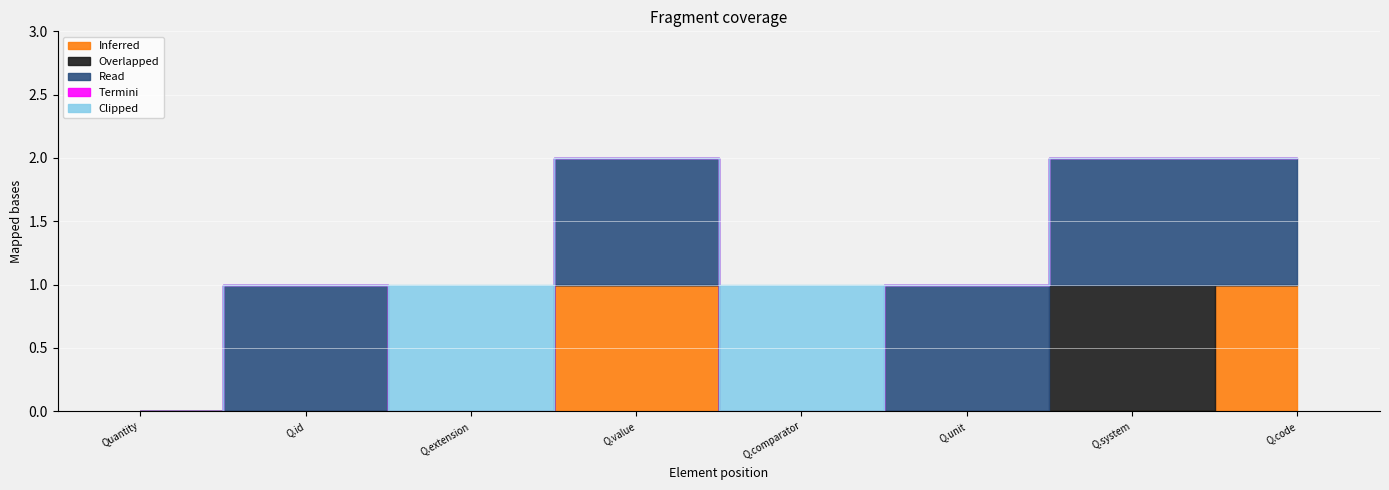

What is the label of the 6th point from the left?

Quantity.unit